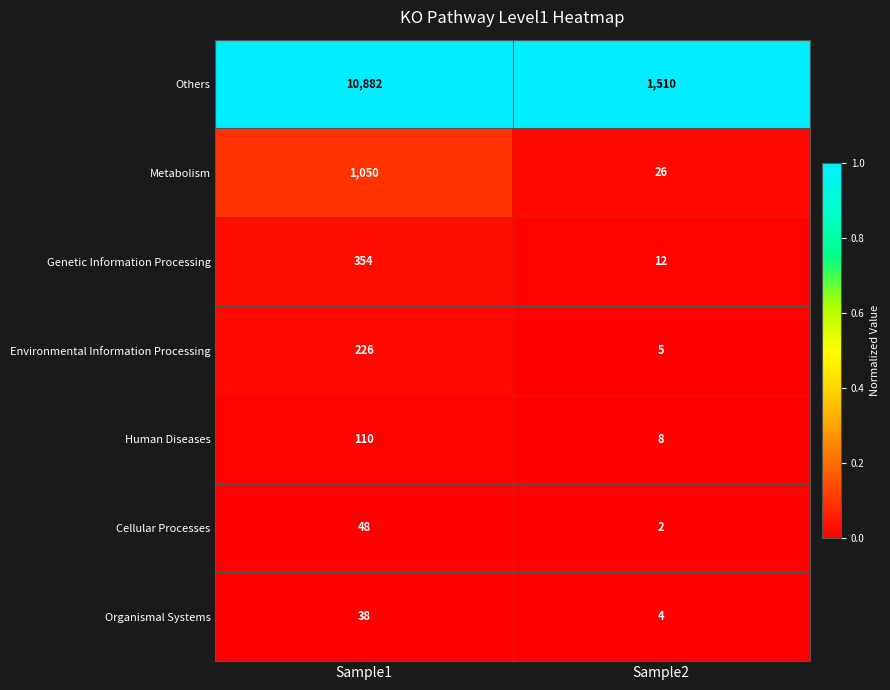

Reading left to right, list all the values displayed in this chart.

Others: Sample1=10882	Sample2=1510
Metabolism: Sample1=1050	Sample2=26
Genetic Information Processing: Sample1=354	Sample2=12
Environmental Information Processing: Sample1=226	Sample2=5
Human Diseases: Sample1=110	Sample2=8
Cellular Processes: Sample1=48	Sample2=2
Organismal Systems: Sample1=38	Sample2=4